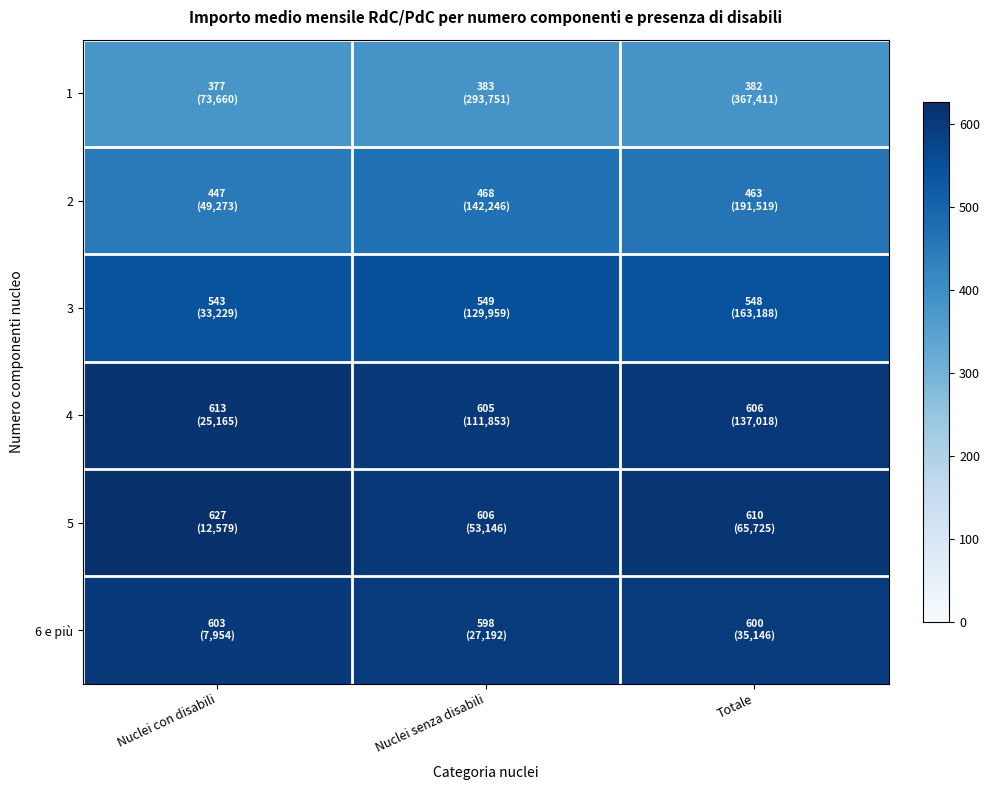

How many data points does each series have?

3